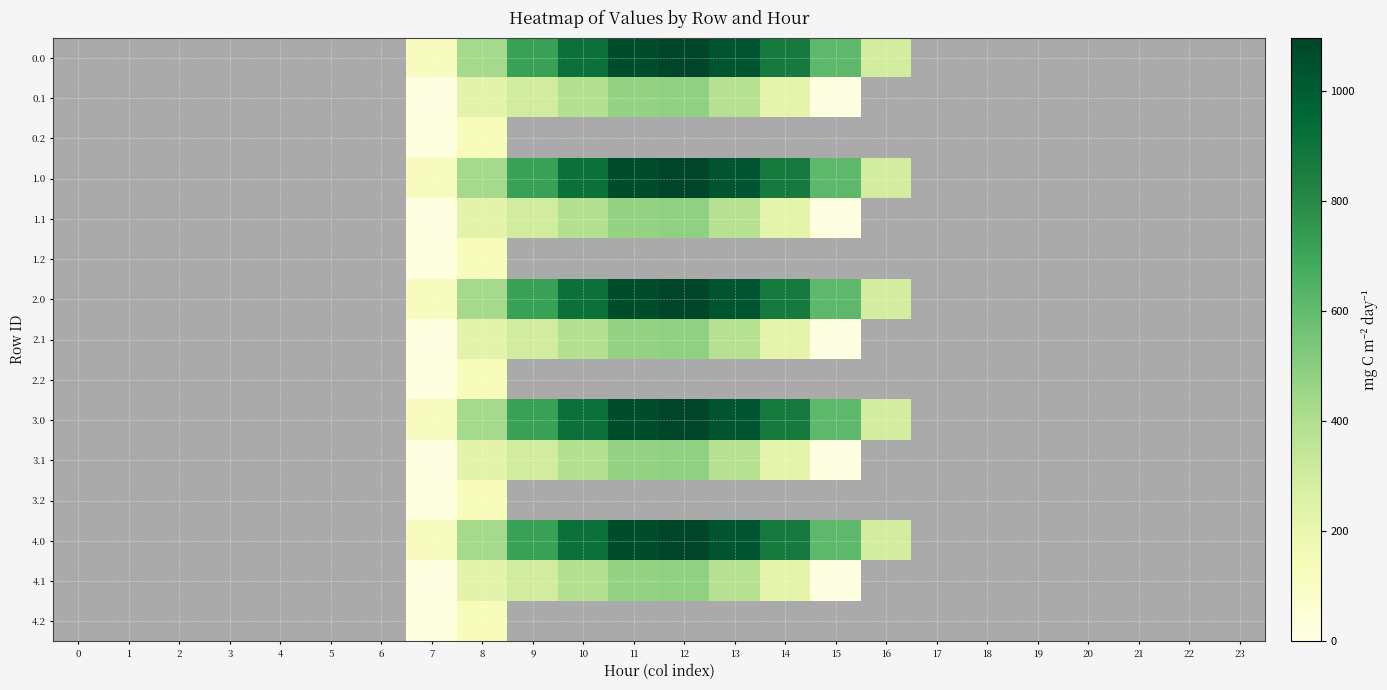

Reading left to right, what are all the values shown in this chart?

0.0: 0=0.0	1=0.0	2=0.0	3=0.0	4=0.0	5=0.0	6=0.0	7=120.6	8=430.3	9=716.9	10=916.2	11=1060.3	12=1096.7	13=1032.9	14=870.6	15=615.9	16=294.5	17=0.0	18=0.0	19=0.0	20=0.0	21=0.0	22=0.0	23=0.0
0.1: 0=0.0	1=0.0	2=0.0	3=0.0	4=0.0	5=0.0	6=0.0	7=17.7	8=227.5	9=295.9	10=388.1	11=471.7	12=485.4	13=382.7	14=219.2	15=17.3	16=0.0	17=0.0	18=0.0	19=0.0	20=0.0	21=0.0	22=0.0	23=0.0
0.2: 0=0.0	1=0.0	2=0.0	3=0.0	4=0.0	5=0.0	6=0.0	7=22.3	8=134.2	9=0.0	10=0.0	11=0.0	12=0.0	13=0.0	14=0.0	15=0.0	16=0.0	17=0.0	18=0.0	19=0.0	20=0.0	21=0.0	22=0.0	23=0.0
1.0: 0=0.0	1=0.0	2=0.0	3=0.0	4=0.0	5=0.0	6=0.0	7=120.6	8=430.3	9=716.9	10=916.2	11=1060.3	12=1096.7	13=1032.9	14=870.6	15=615.9	16=294.5	17=0.0	18=0.0	19=0.0	20=0.0	21=0.0	22=0.0	23=0.0
1.1: 0=0.0	1=0.0	2=0.0	3=0.0	4=0.0	5=0.0	6=0.0	7=17.7	8=227.5	9=295.9	10=388.1	11=471.7	12=485.4	13=382.7	14=219.2	15=17.3	16=0.0	17=0.0	18=0.0	19=0.0	20=0.0	21=0.0	22=0.0	23=0.0
1.2: 0=0.0	1=0.0	2=0.0	3=0.0	4=0.0	5=0.0	6=0.0	7=22.3	8=134.2	9=0.0	10=0.0	11=0.0	12=0.0	13=0.0	14=0.0	15=0.0	16=0.0	17=0.0	18=0.0	19=0.0	20=0.0	21=0.0	22=0.0	23=0.0
2.0: 0=0.0	1=0.0	2=0.0	3=0.0	4=0.0	5=0.0	6=0.0	7=120.6	8=430.3	9=716.9	10=916.2	11=1060.3	12=1096.7	13=1032.9	14=870.6	15=615.9	16=294.5	17=0.0	18=0.0	19=0.0	20=0.0	21=0.0	22=0.0	23=0.0
2.1: 0=0.0	1=0.0	2=0.0	3=0.0	4=0.0	5=0.0	6=0.0	7=17.7	8=227.5	9=295.9	10=388.1	11=471.7	12=485.4	13=382.7	14=219.2	15=17.3	16=0.0	17=0.0	18=0.0	19=0.0	20=0.0	21=0.0	22=0.0	23=0.0
2.2: 0=0.0	1=0.0	2=0.0	3=0.0	4=0.0	5=0.0	6=0.0	7=22.3	8=134.2	9=0.0	10=0.0	11=0.0	12=0.0	13=0.0	14=0.0	15=0.0	16=0.0	17=0.0	18=0.0	19=0.0	20=0.0	21=0.0	22=0.0	23=0.0
3.0: 0=0.0	1=0.0	2=0.0	3=0.0	4=0.0	5=0.0	6=0.0	7=120.6	8=430.3	9=716.9	10=916.2	11=1060.3	12=1096.7	13=1032.9	14=870.6	15=615.9	16=294.5	17=0.0	18=0.0	19=0.0	20=0.0	21=0.0	22=0.0	23=0.0
3.1: 0=0.0	1=0.0	2=0.0	3=0.0	4=0.0	5=0.0	6=0.0	7=17.7	8=227.5	9=295.9	10=388.1	11=471.7	12=485.4	13=382.7	14=219.2	15=17.3	16=0.0	17=0.0	18=0.0	19=0.0	20=0.0	21=0.0	22=0.0	23=0.0
3.2: 0=0.0	1=0.0	2=0.0	3=0.0	4=0.0	5=0.0	6=0.0	7=22.3	8=134.2	9=0.0	10=0.0	11=0.0	12=0.0	13=0.0	14=0.0	15=0.0	16=0.0	17=0.0	18=0.0	19=0.0	20=0.0	21=0.0	22=0.0	23=0.0
4.0: 0=0.0	1=0.0	2=0.0	3=0.0	4=0.0	5=0.0	6=0.0	7=120.6	8=430.3	9=716.9	10=916.2	11=1060.3	12=1096.7	13=1032.9	14=870.6	15=615.9	16=294.5	17=0.0	18=0.0	19=0.0	20=0.0	21=0.0	22=0.0	23=0.0
4.1: 0=0.0	1=0.0	2=0.0	3=0.0	4=0.0	5=0.0	6=0.0	7=17.7	8=227.5	9=295.9	10=388.1	11=471.7	12=485.4	13=382.7	14=219.2	15=17.3	16=0.0	17=0.0	18=0.0	19=0.0	20=0.0	21=0.0	22=0.0	23=0.0
4.2: 0=0.0	1=0.0	2=0.0	3=0.0	4=0.0	5=0.0	6=0.0	7=22.3	8=134.2	9=0.0	10=0.0	11=0.0	12=0.0	13=0.0	14=0.0	15=0.0	16=0.0	17=0.0	18=0.0	19=0.0	20=0.0	21=0.0	22=0.0	23=0.0